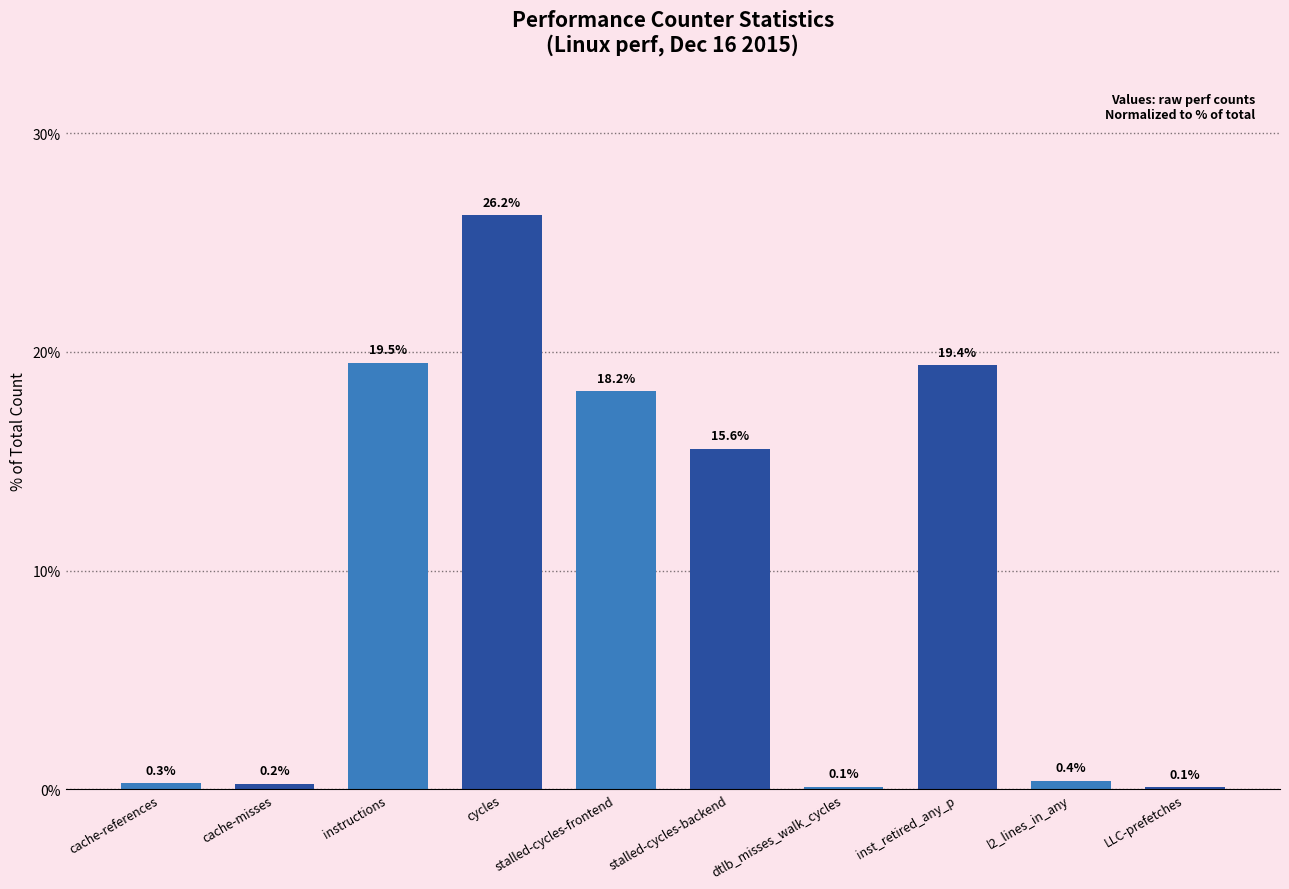

The value at cache-references is 0.3. True or false?

True